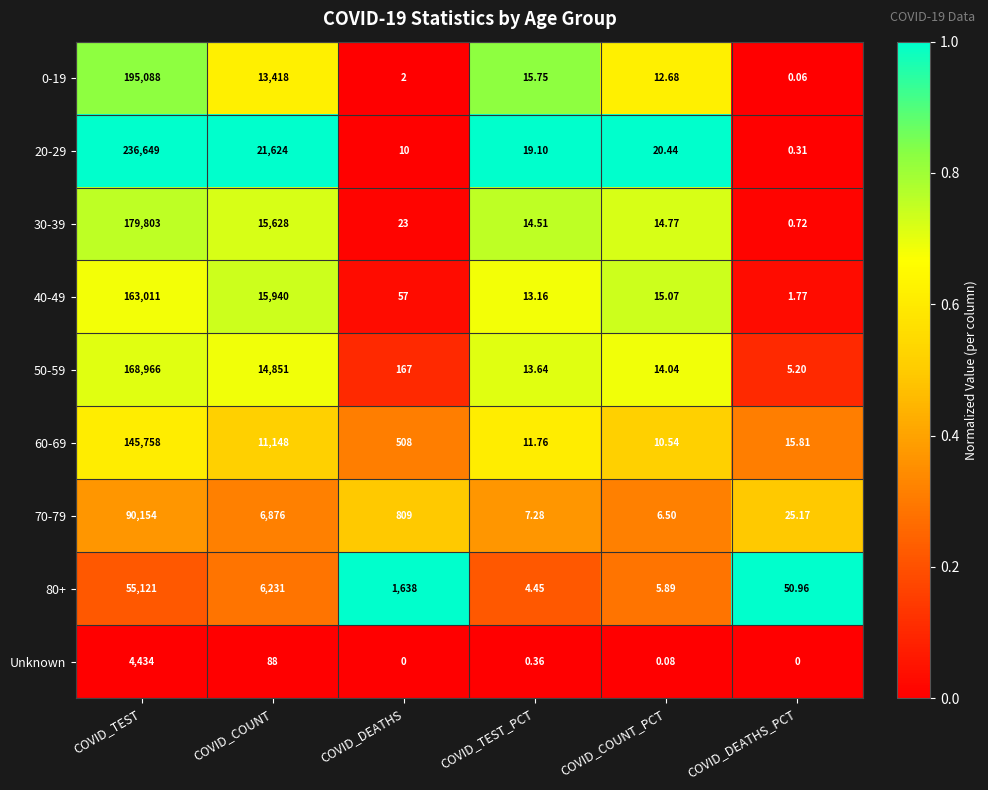

At which label is 80+ closest to 27562?

COVID_COUNT